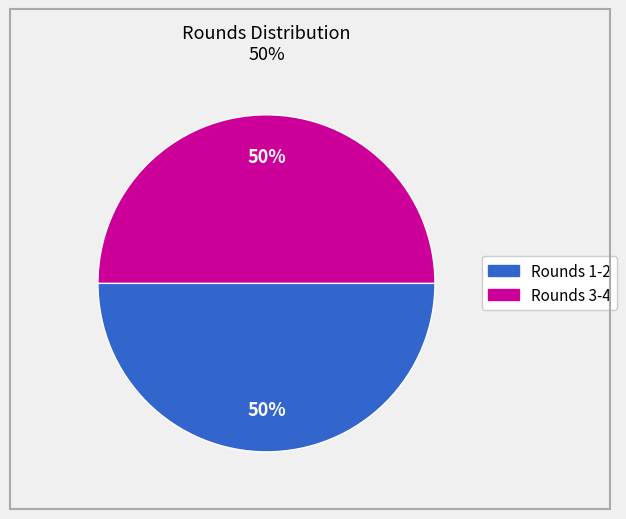

To the nearest percent, what is the average slice percentage?

50%